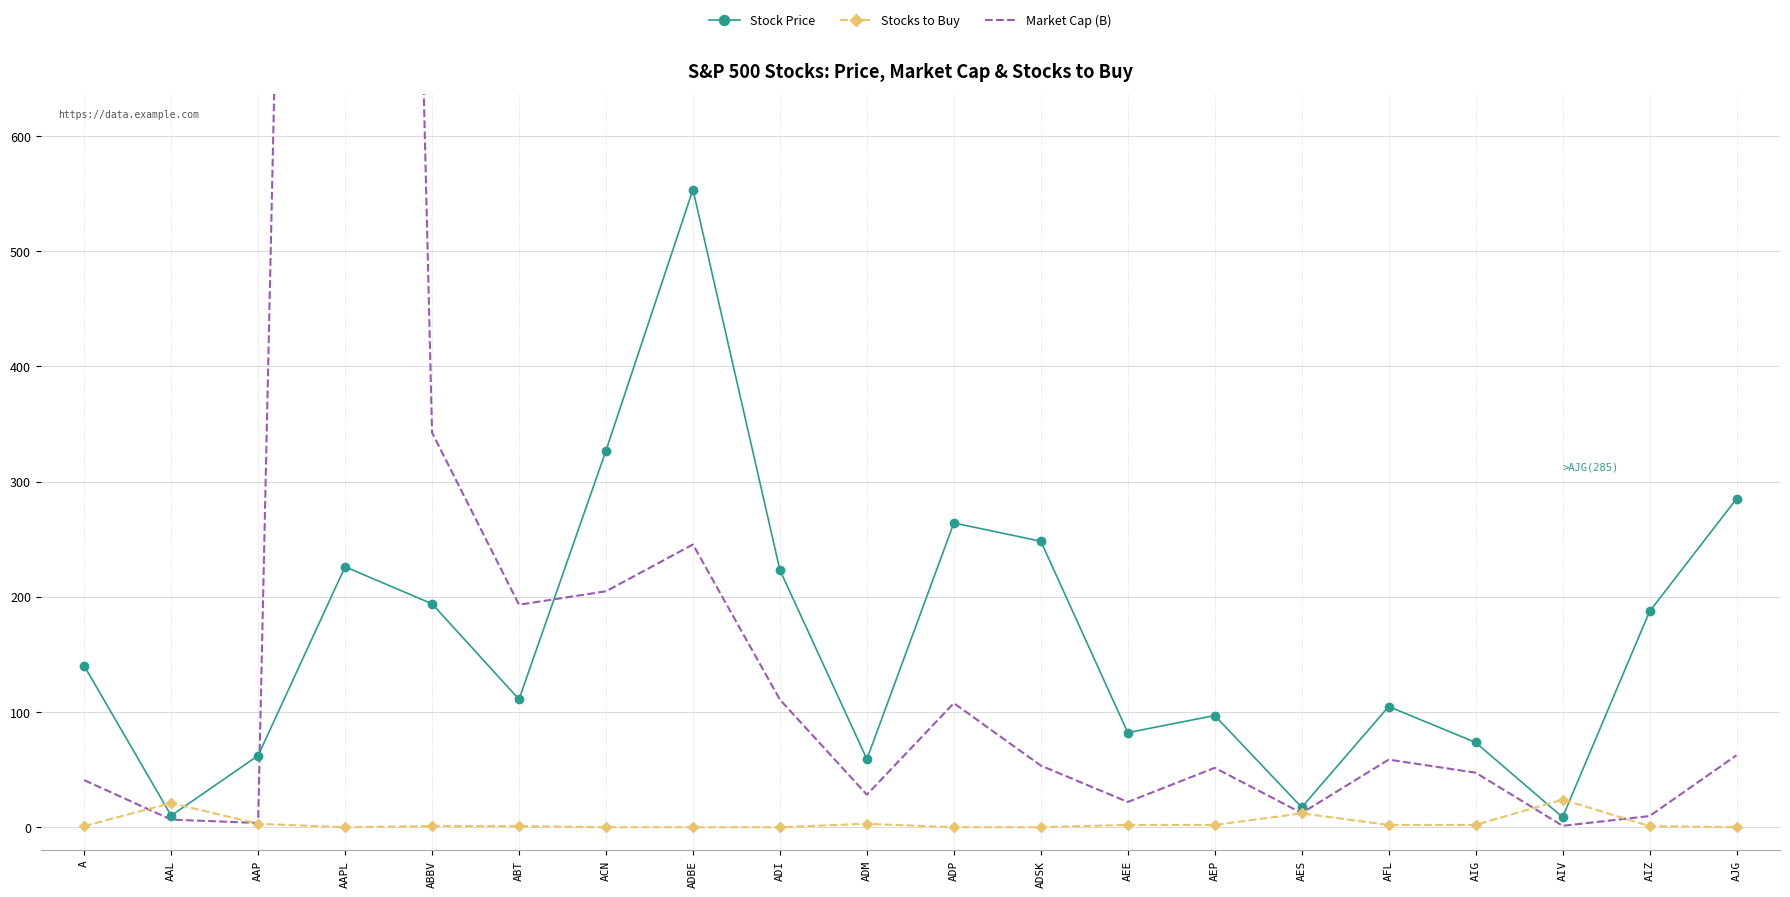

How many data points in Stocks to Buy are less than 1?

7